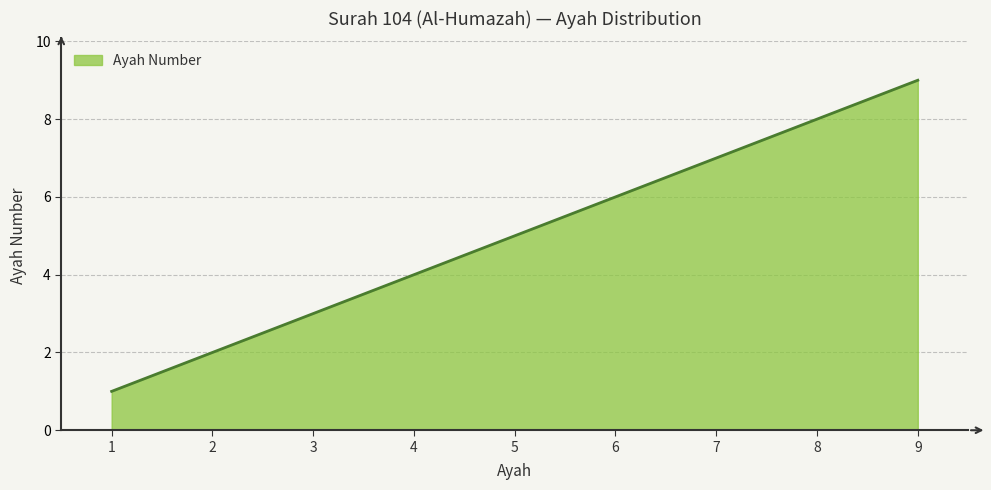

Rank the categories by value from highest to lowest.

9, 8, 7, 6, 5, 4, 3, 2, 1